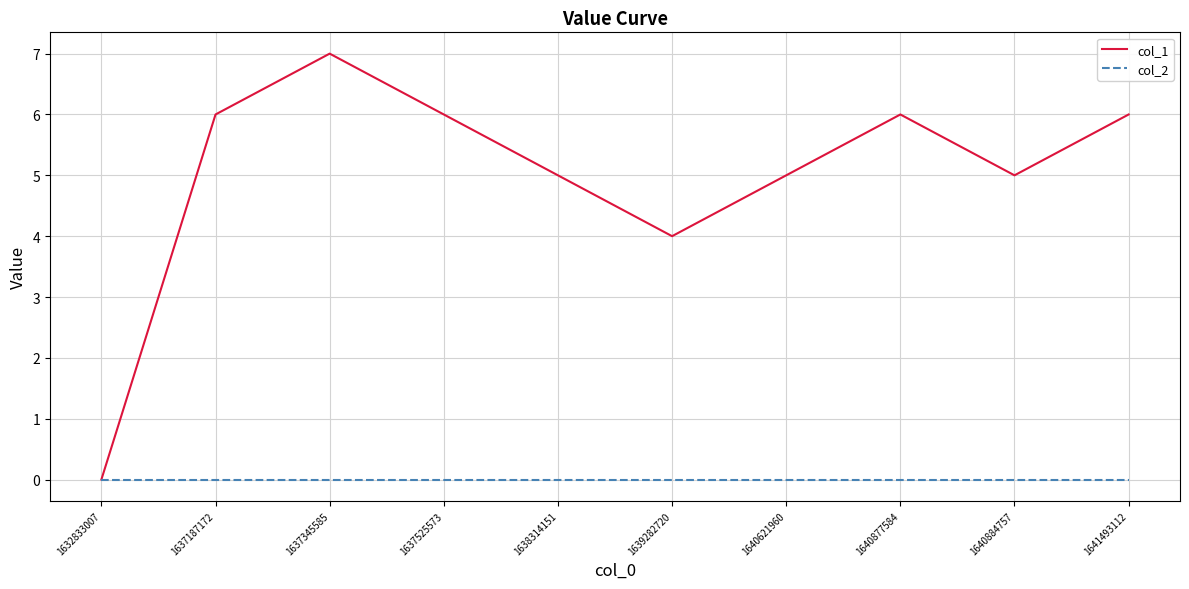

Which series has the largest total across all categories?

col_1